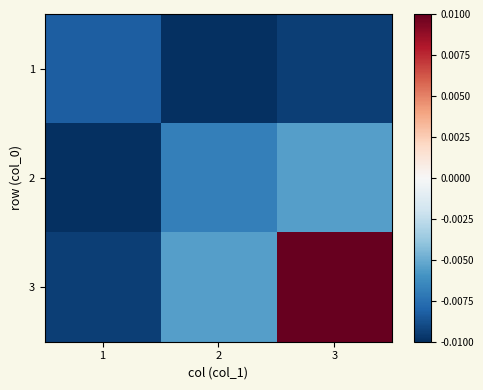

Rank the series at 2 from lowest to highest value.

1, 2, 3